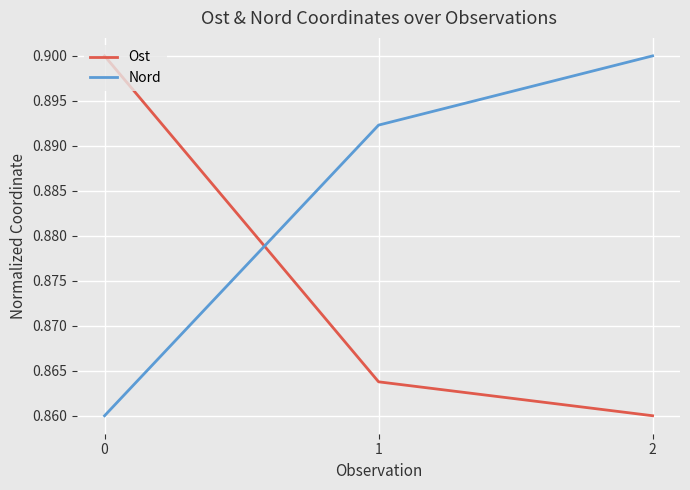

Rank the series by their average value, from lowest to highest.

Ost, Nord